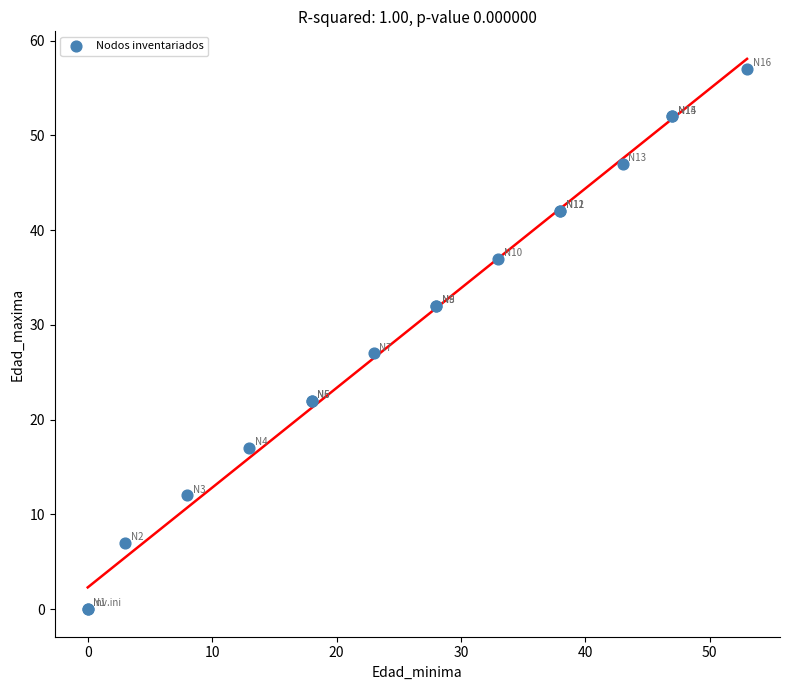

What Y value in the scatter plot is closest to 28?

27